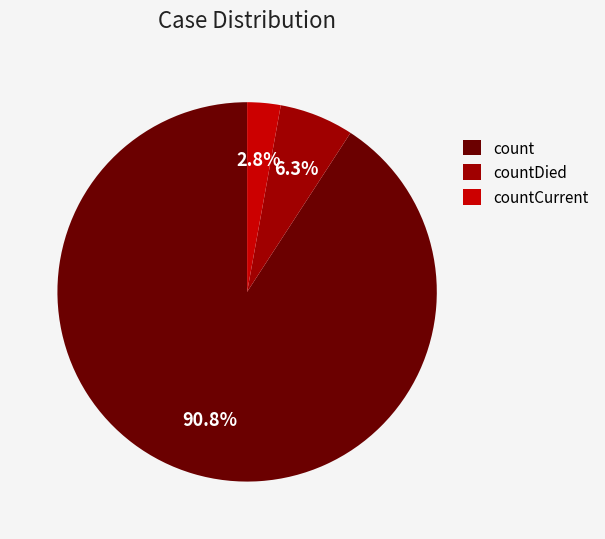

Rank the categories by value from lowest to highest.

countCurrent, countDied, count